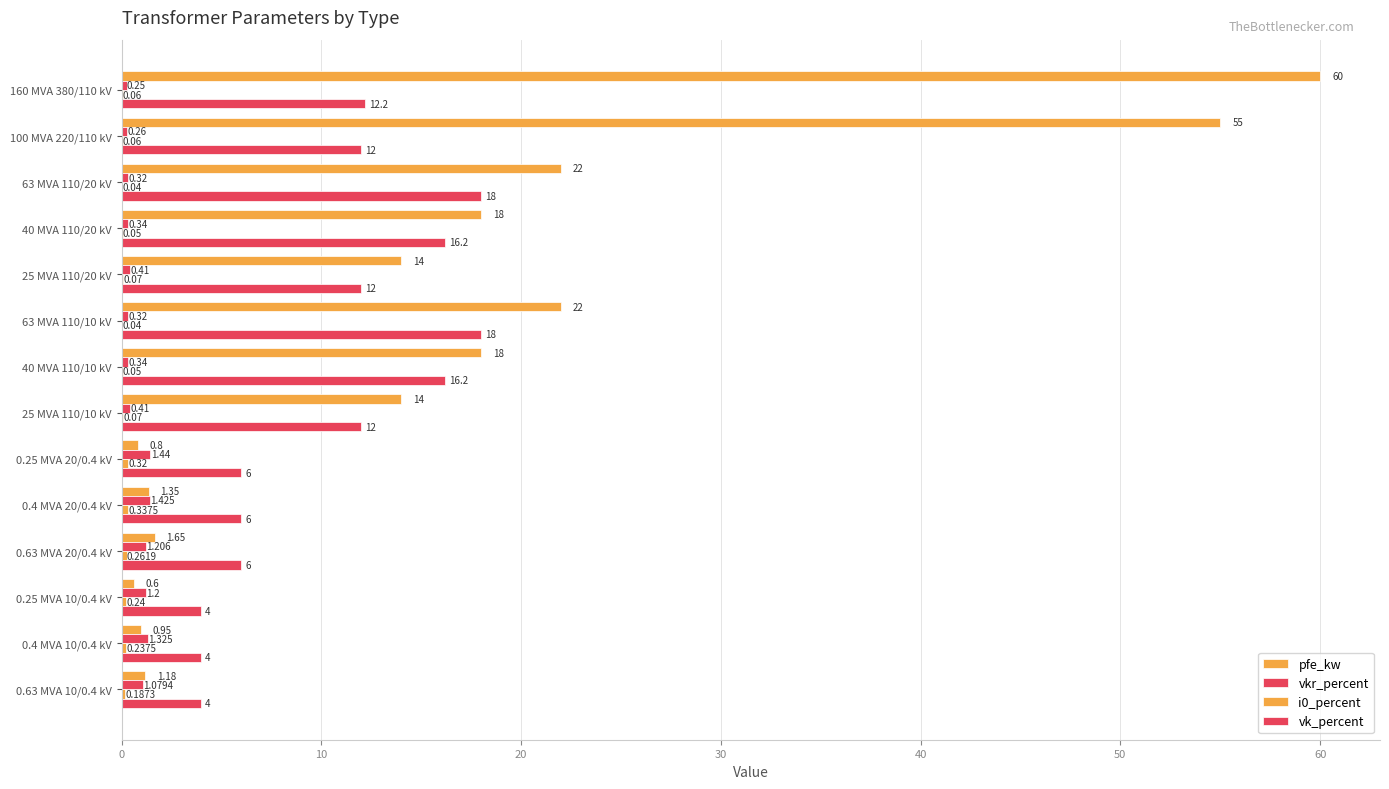

Count the number of categories in the chart.

14